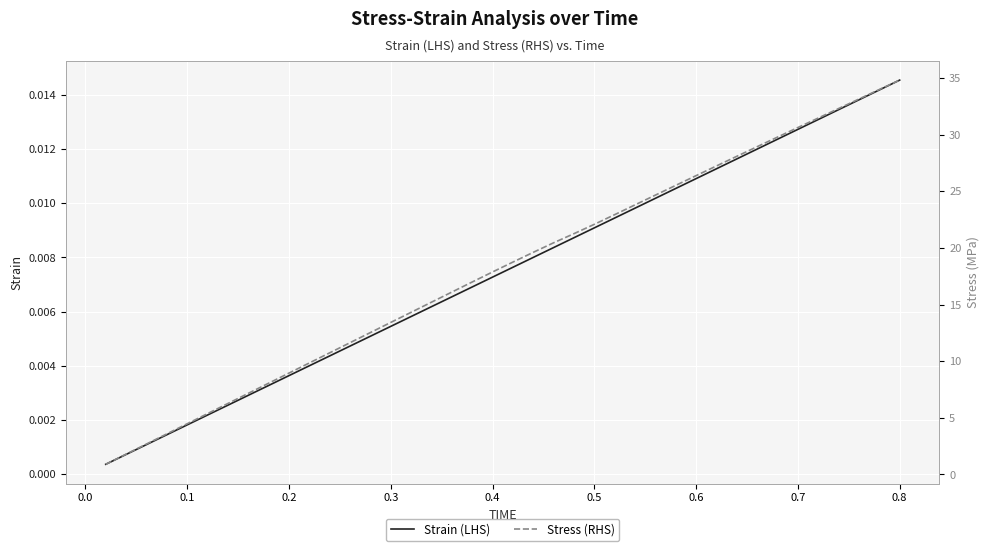

List the series in order of their peak value, lowest first.

Strain (LHS), Stress (RHS)